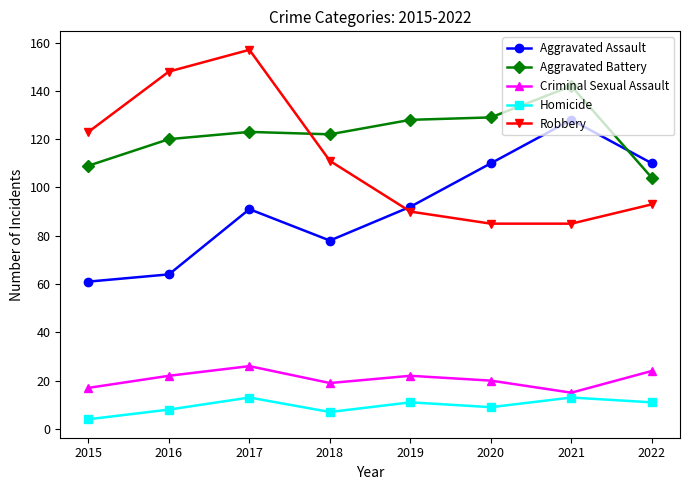

True or false: Robbery has a value of 85 at 2021.

True